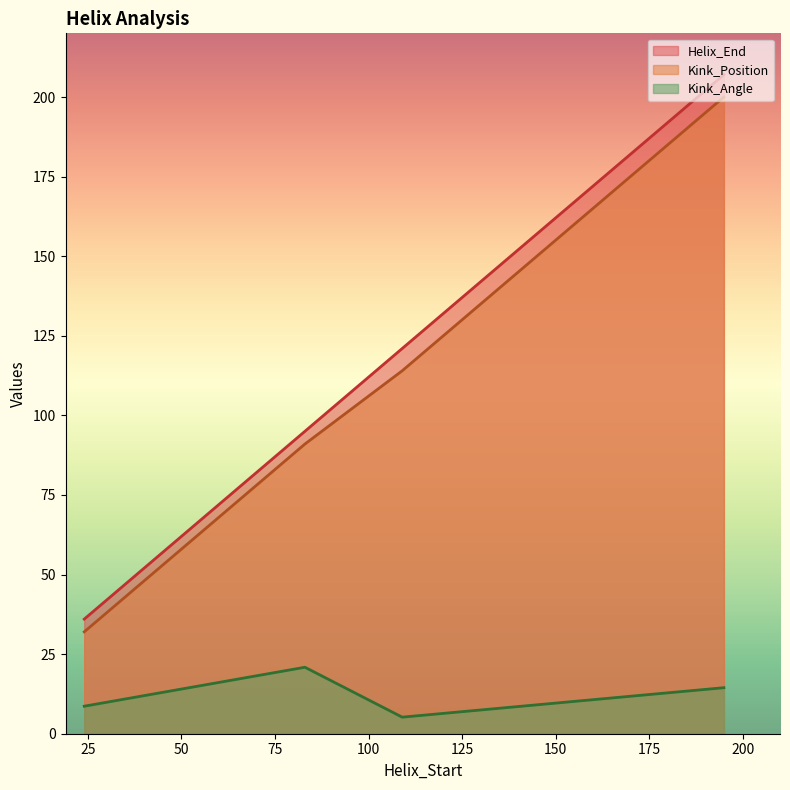

Reading left to right, extract all data points from this chart.

Helix_End: 36.0	95.0	121.0	207.0
Kink_Position: 32.0	91.0	114.0	200.0
Kink_Angle: 8.6	20.9	5.2	14.5